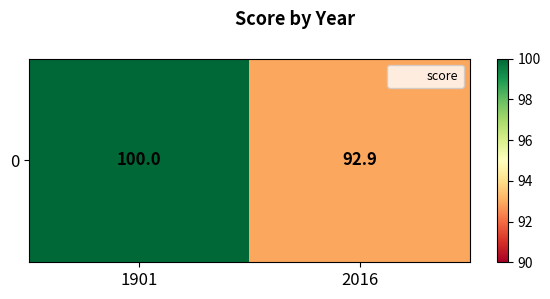

List the labels in order of value, smallest first.

2016, 1901